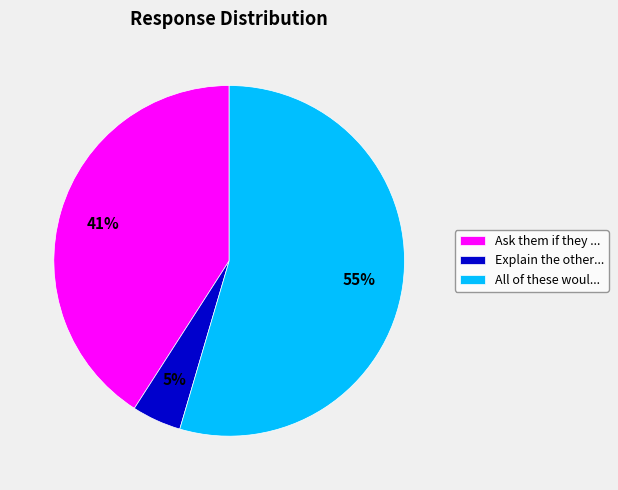

What is the smallest slice in the pie chart?

Explain the other...